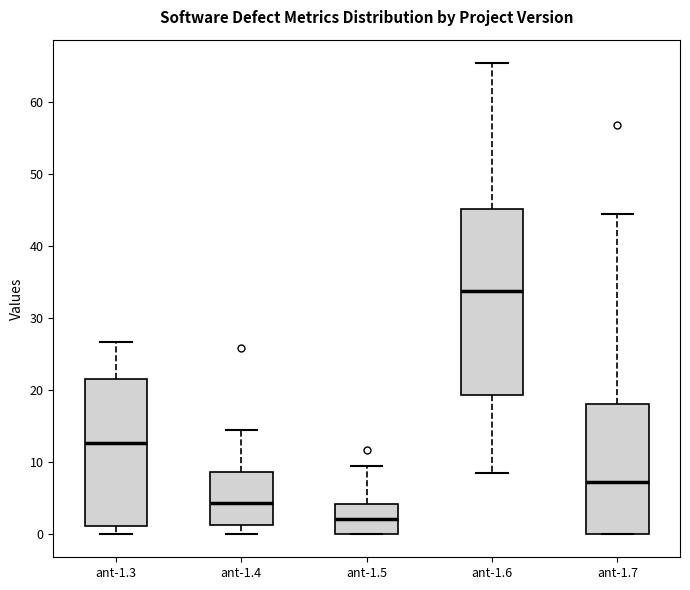

Where is the lower edge of the box for ant-1.6 on the y-axis? The values are not printed on the chart, so give them approximately, as read against the axis.

19